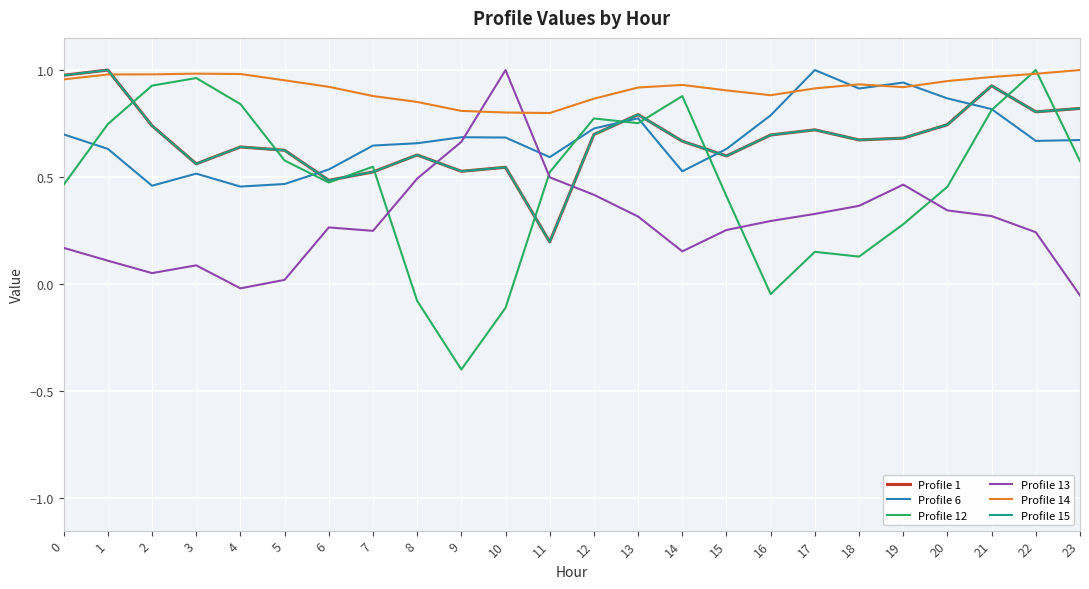

What is the value of the Profile 1 point at the 11th from the left?

0.5